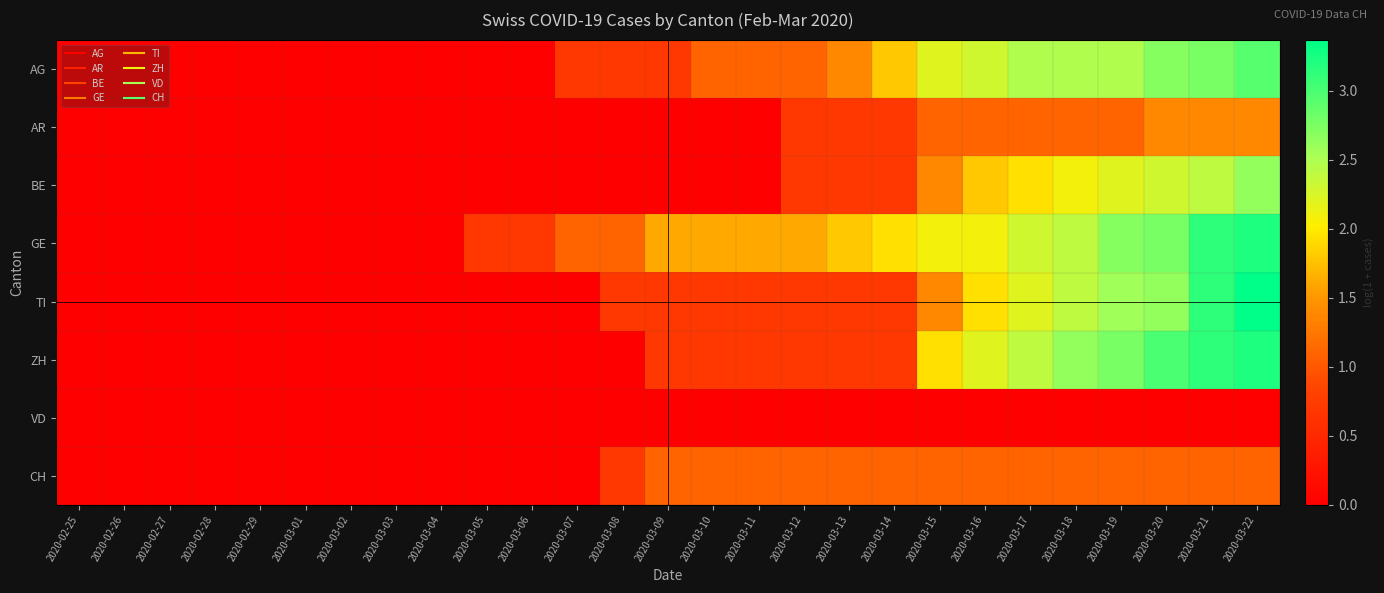

Rank the series by their maximum value, from highest to lowest.

TI, GE, ZH, AG, BE, AR, CH, VD